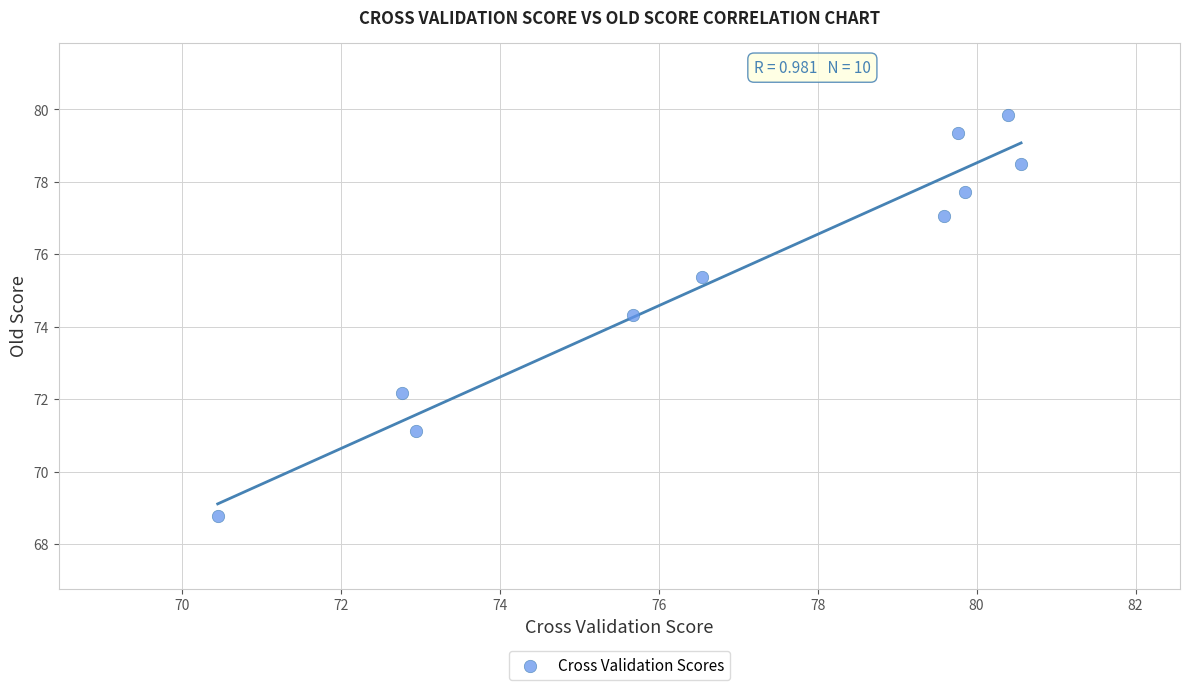

What is the range of X values (max minus min)?

10.1